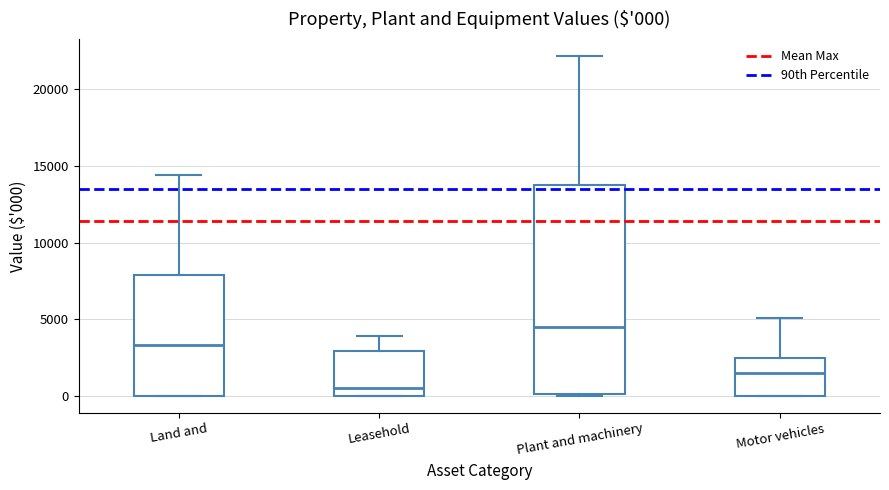

Which box has the highest median line?

Plant and machinery